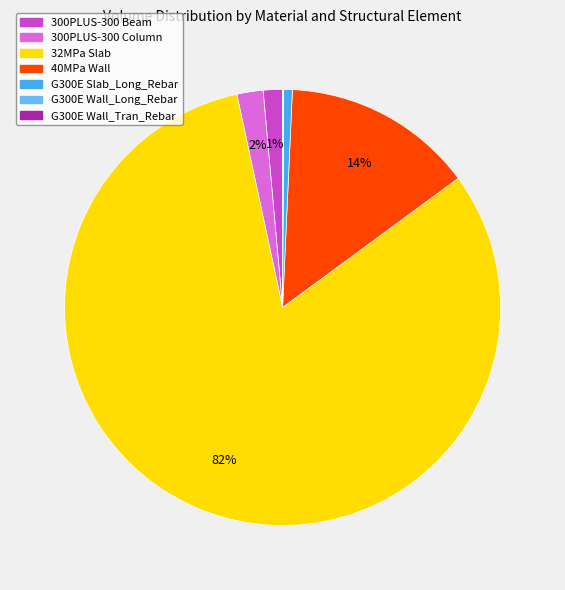

To the nearest percent, what is the difference between the largest and smallest slice percentages?

82%